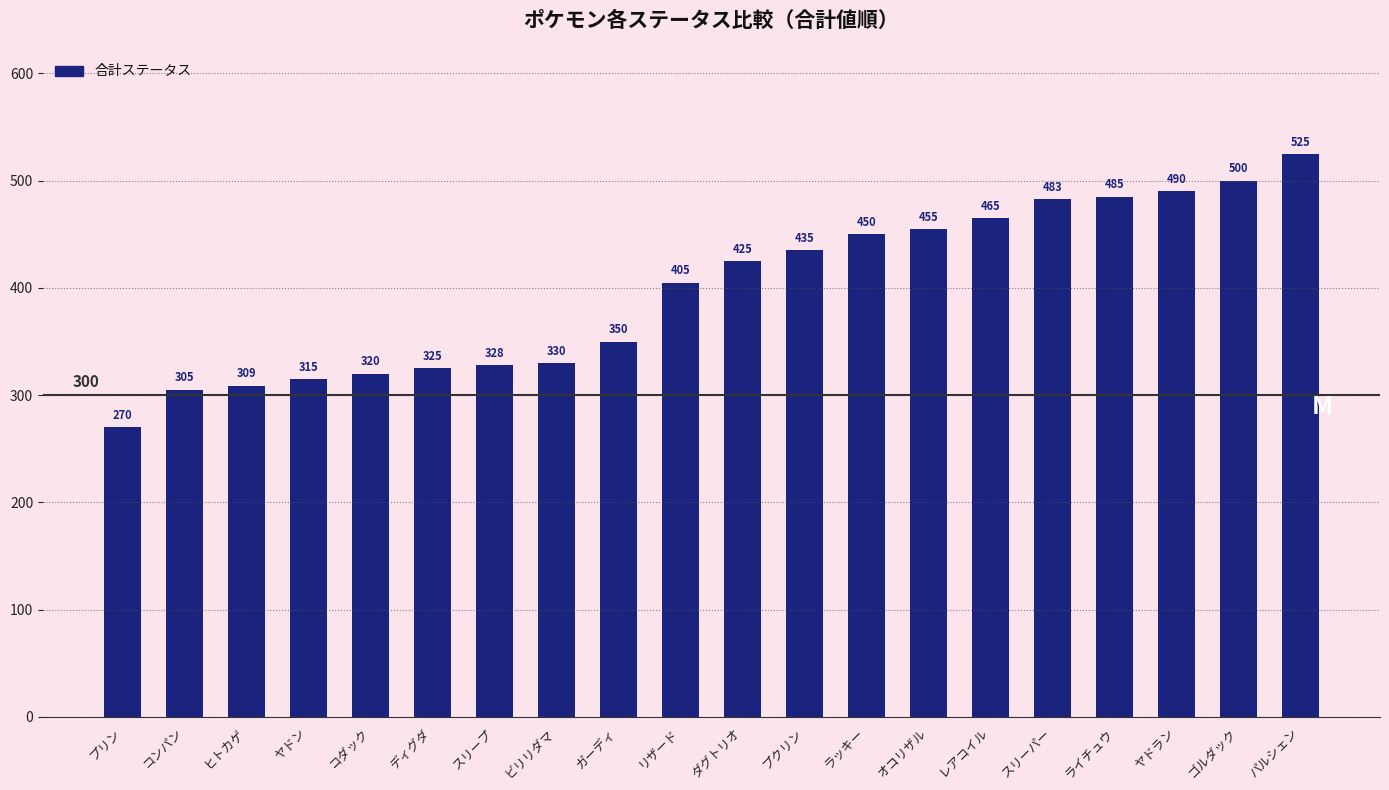

Rank the categories by value from highest to lowest.

パルシェン, ゴルダック, ヤドラン, ライチュウ, スリーパー, レアコイル, オコリザル, ラッキー, プクリン, ダグトリオ, リザード, ガーディ, ビリリダマ, スリープ, ディグダ, コダック, ヤドン, ヒトカゲ, コンパン, プリン